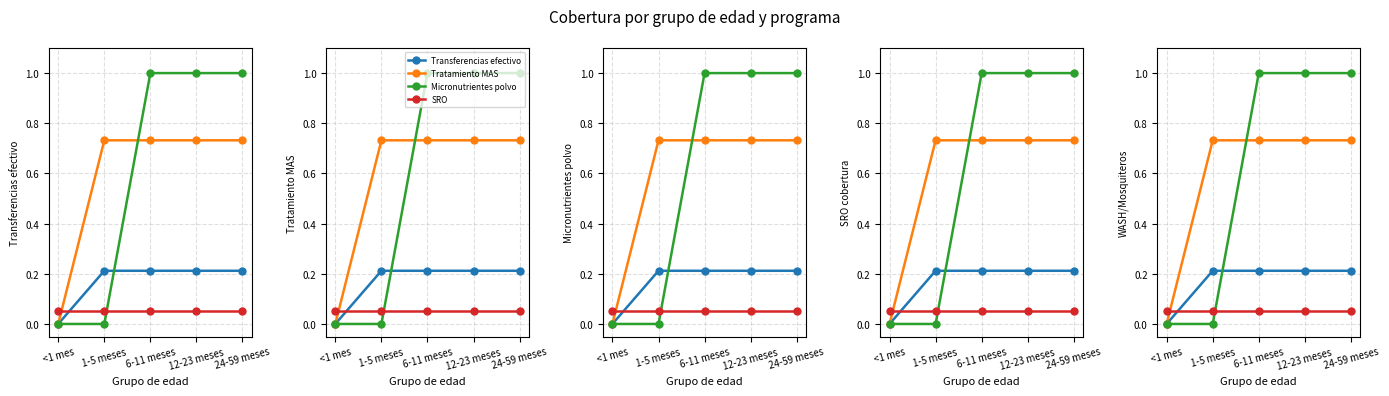

Count the Transferencias efectivo values in the range 0 to 1.

5